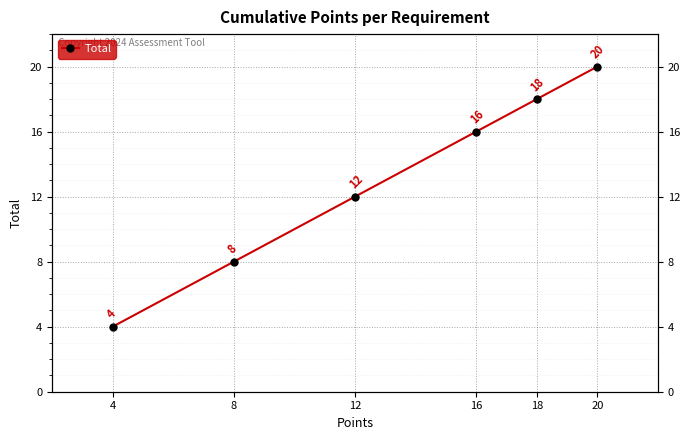

How many lines are shown in the chart?

1